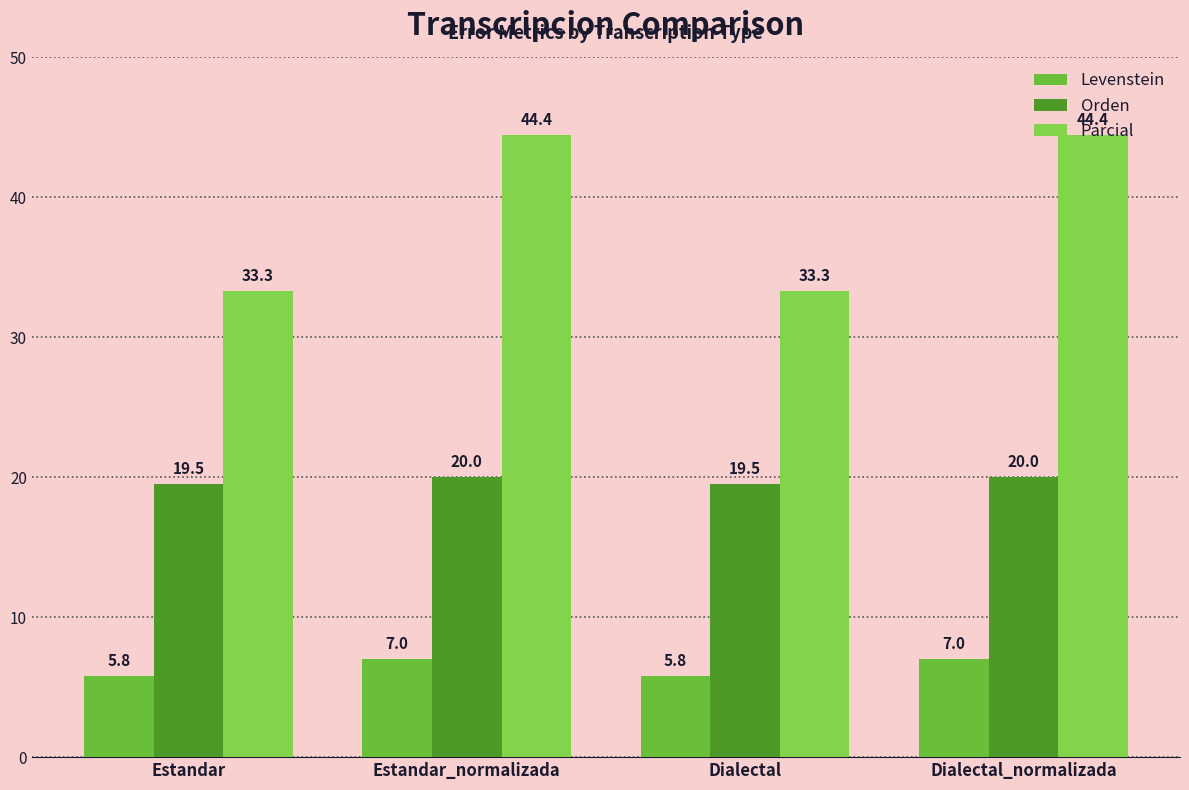

How many groups of bars are there?

4